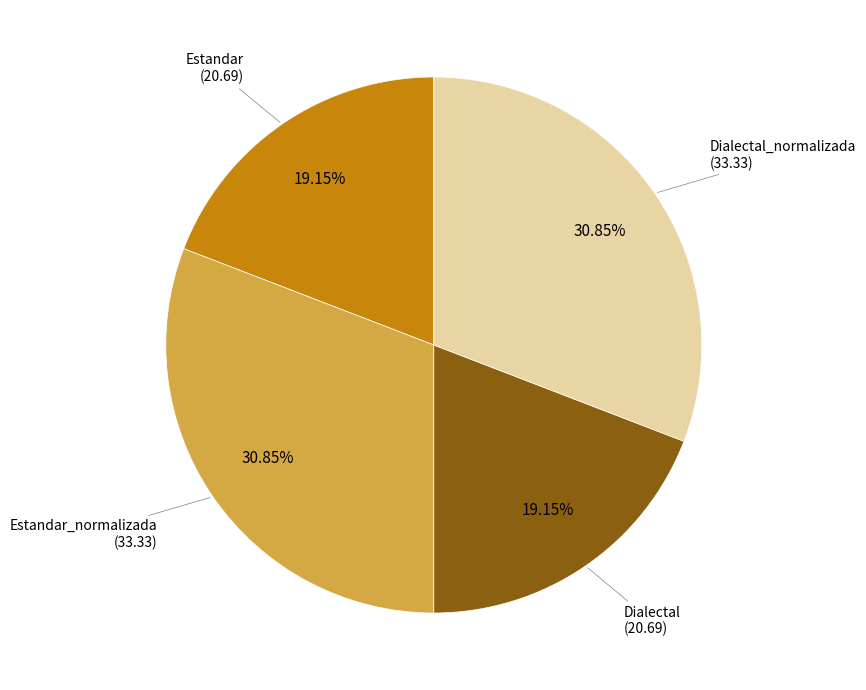

Is there a majority slice in this chart?

No